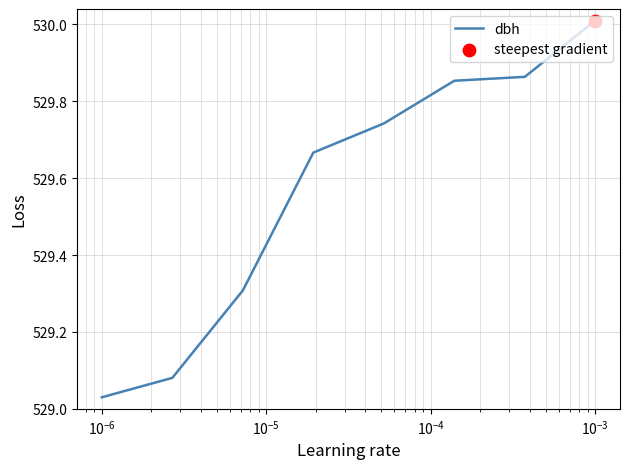

What is the sum of all values?

4236.6